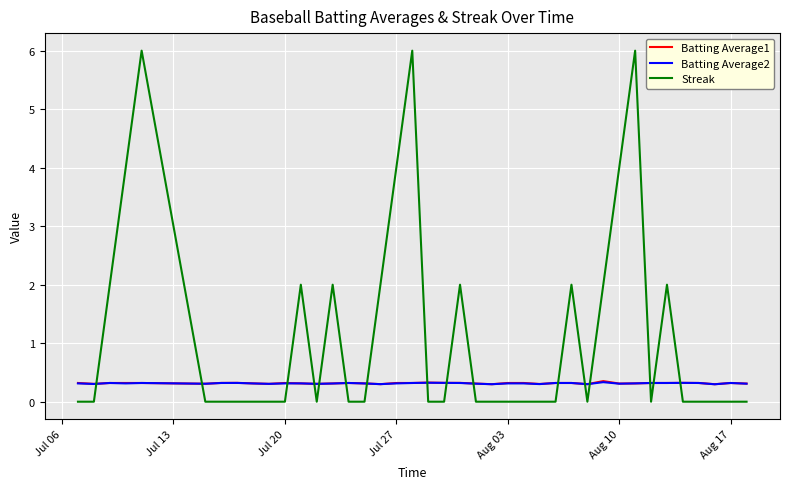

Count the number of data series in this chart.

3